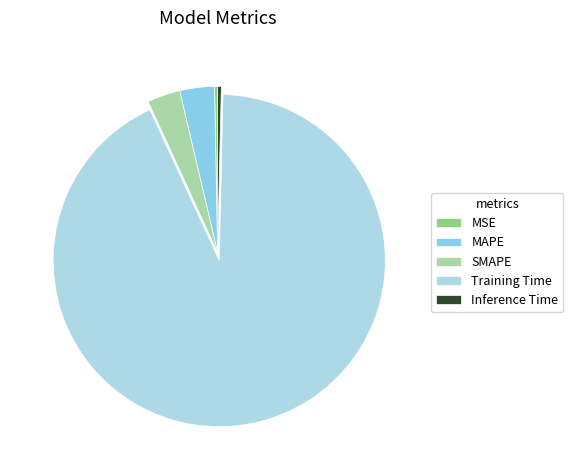

What percentage is the Training Time slice, to the nearest percent?

93%